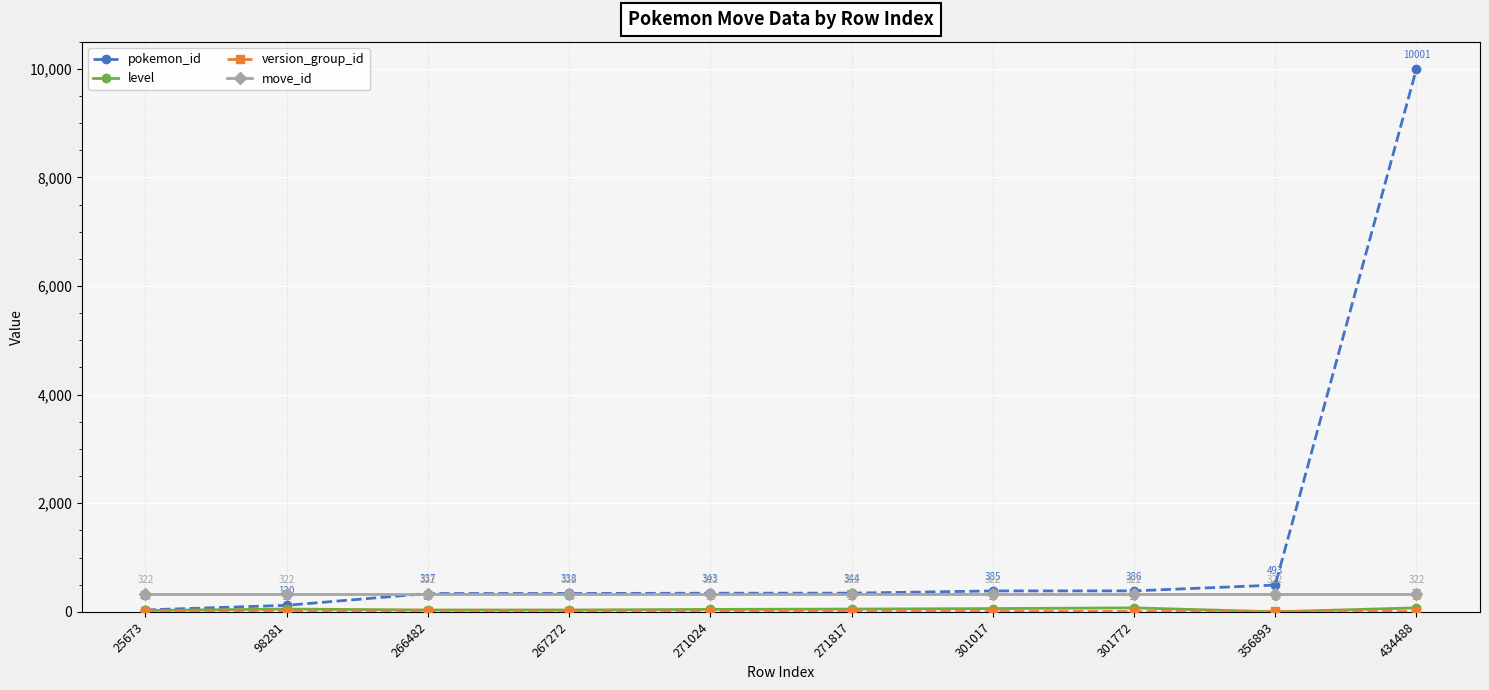

Which series has the widest spread of values?

pokemon_id